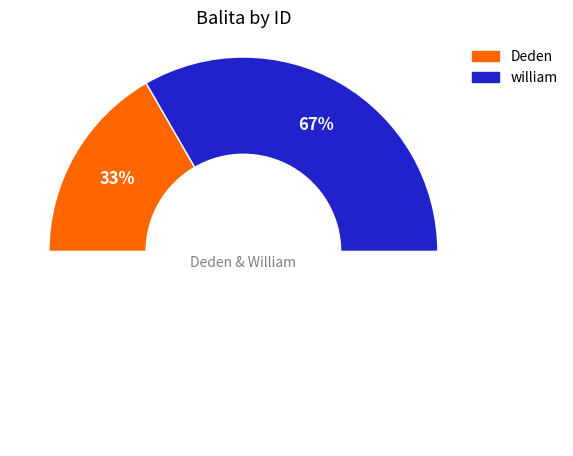

How much of the chart is everything except william?

33.3%